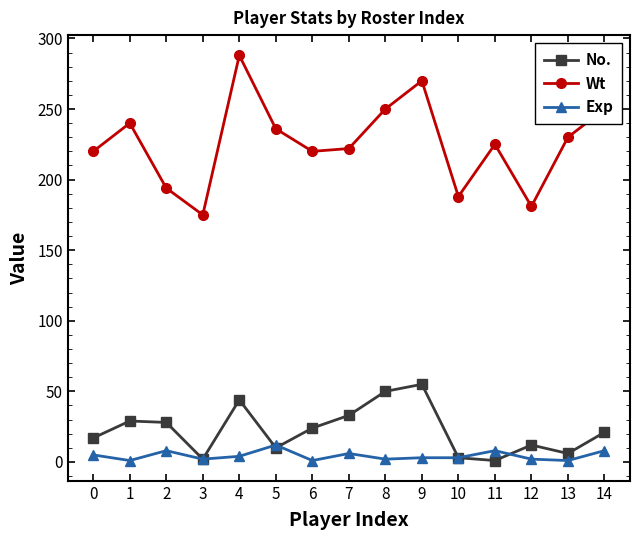

Rank the series at 6 from lowest to highest value.

Exp, No., Wt